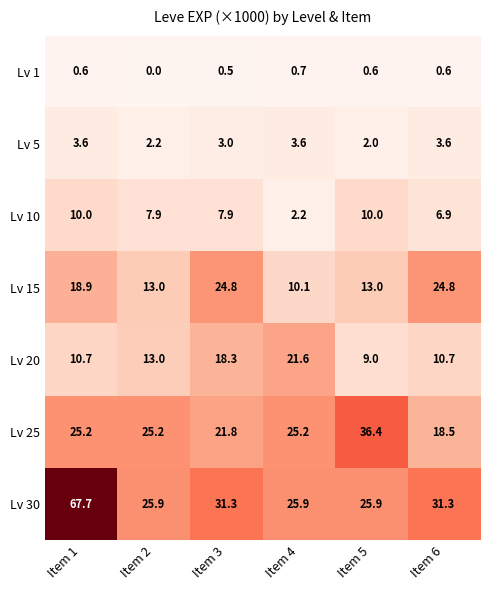

What is the total value across all series at Item 6?

96.4